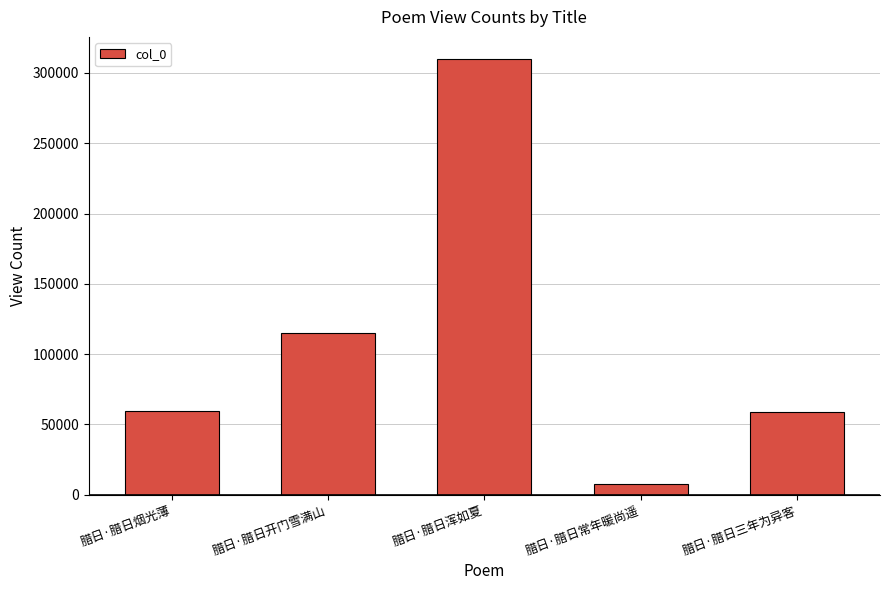

How many data points does each series have?

5